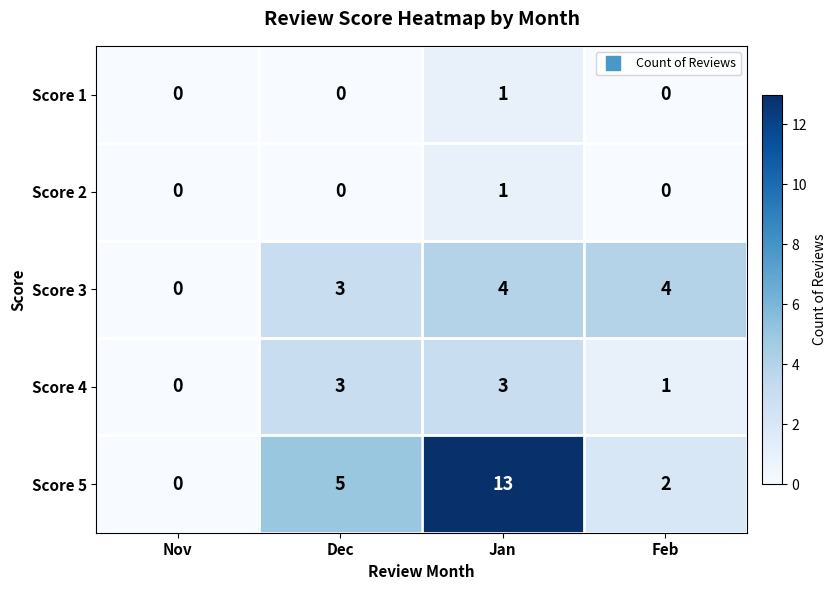

The value of Score 2 at Feb is 0. True or false?

True